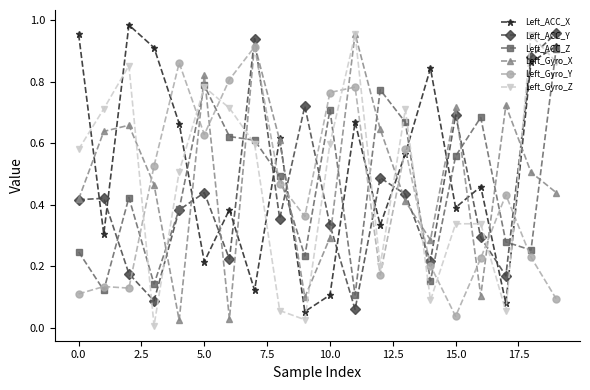

True or false: Left_ACC_X has more than 0 points higher than both neighbors.

True